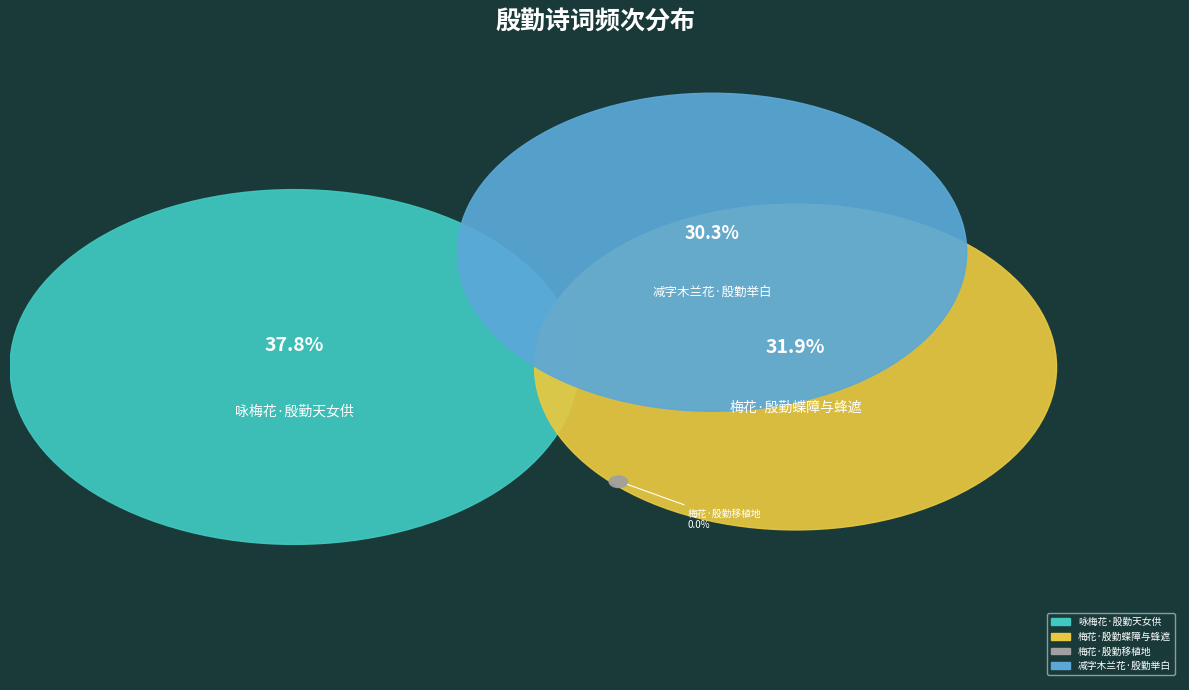

Count the number of slices in the pie.

4